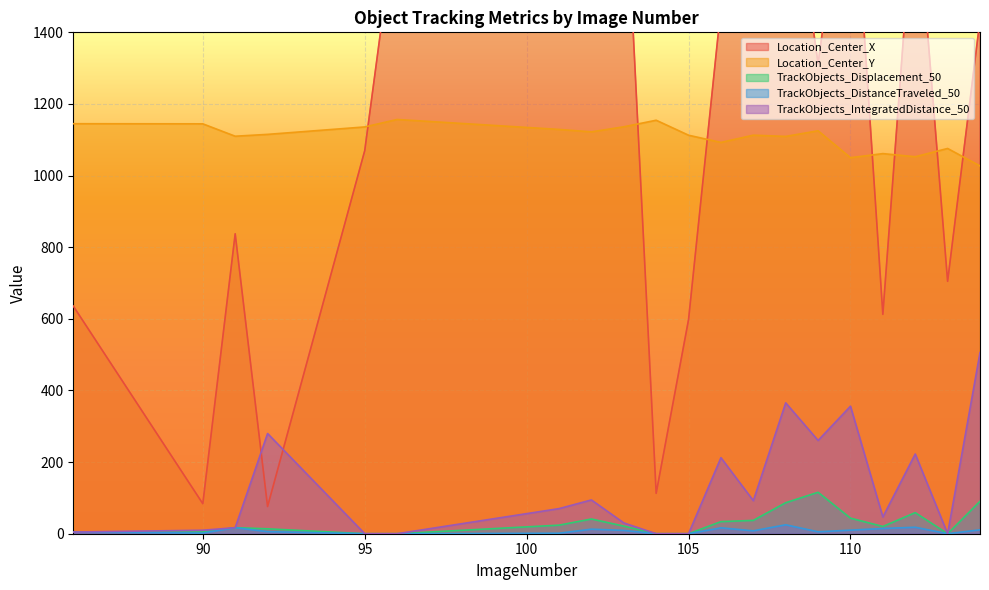

What is the difference between the TrackObjects_Displacement_50 values at 112 and 114?

31.8